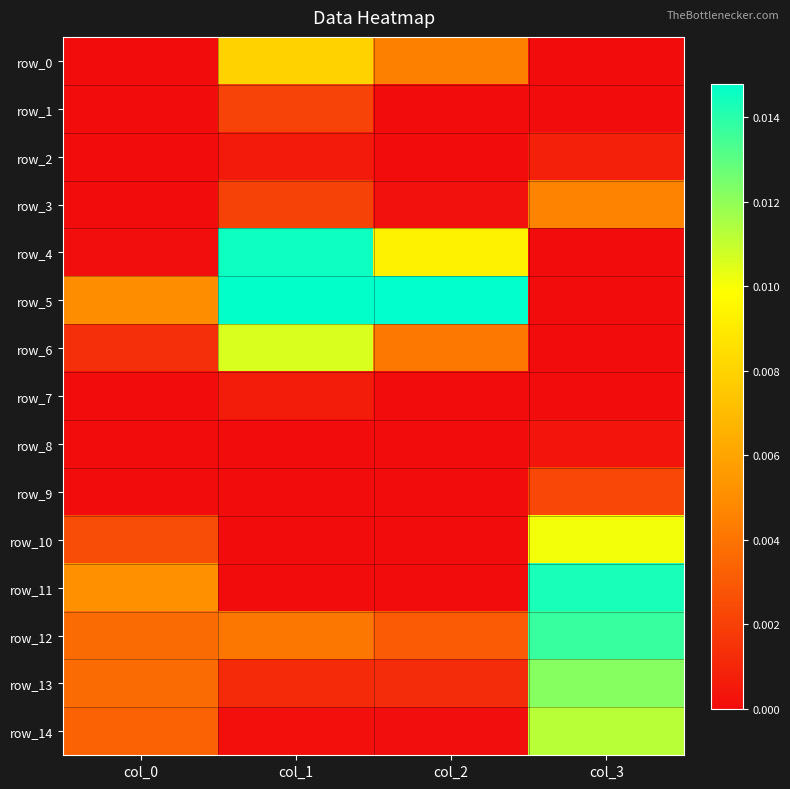

Between col_1 and col_3, which series saw the biggest shift?

row_5